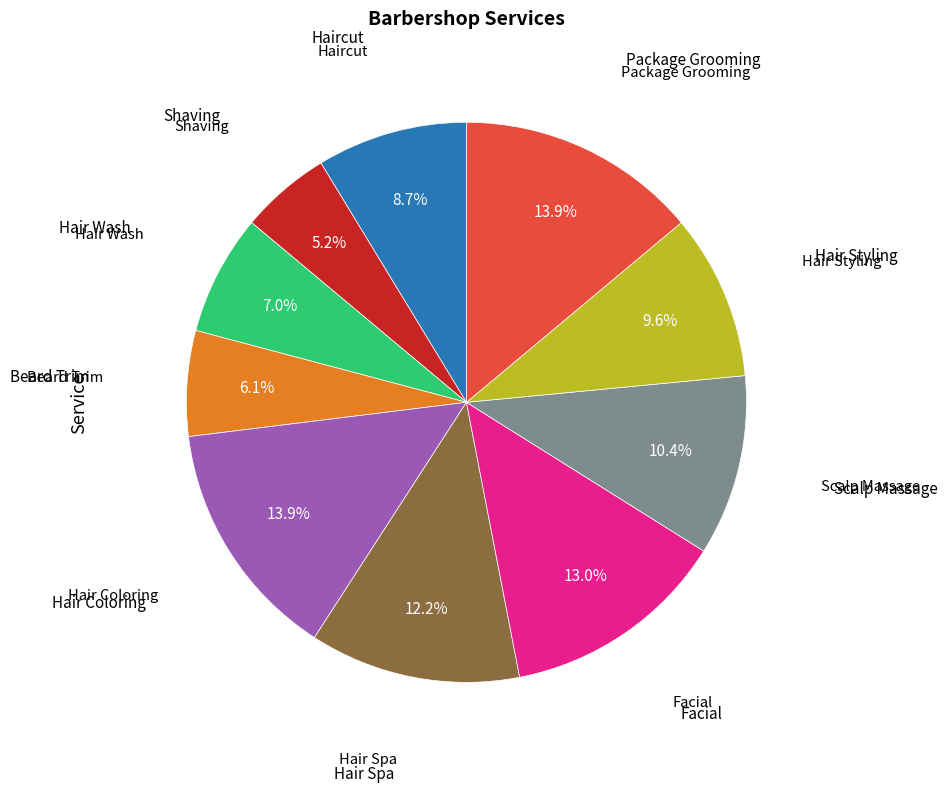

To the nearest percent, what is the difference between the largest and smallest slice percentages?

9%